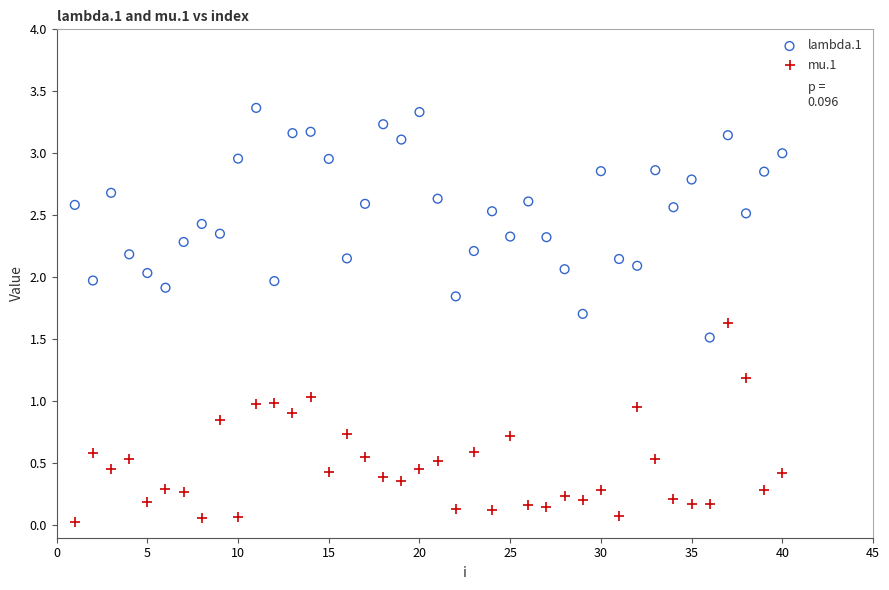

Which series reaches the minimum Y coordinate?

mu.1